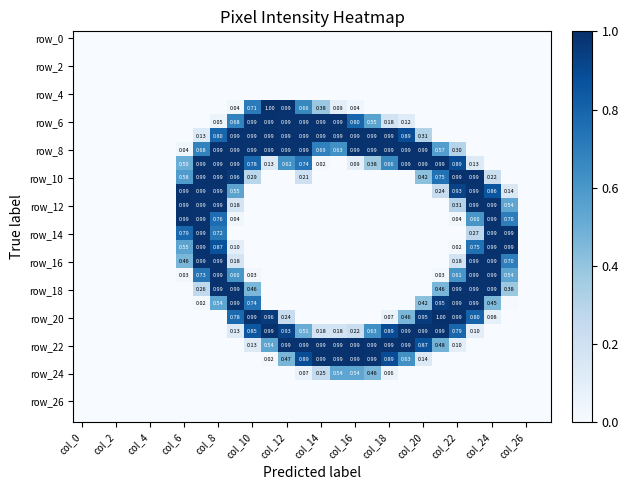

Which series has the largest total across all categories?

row_8